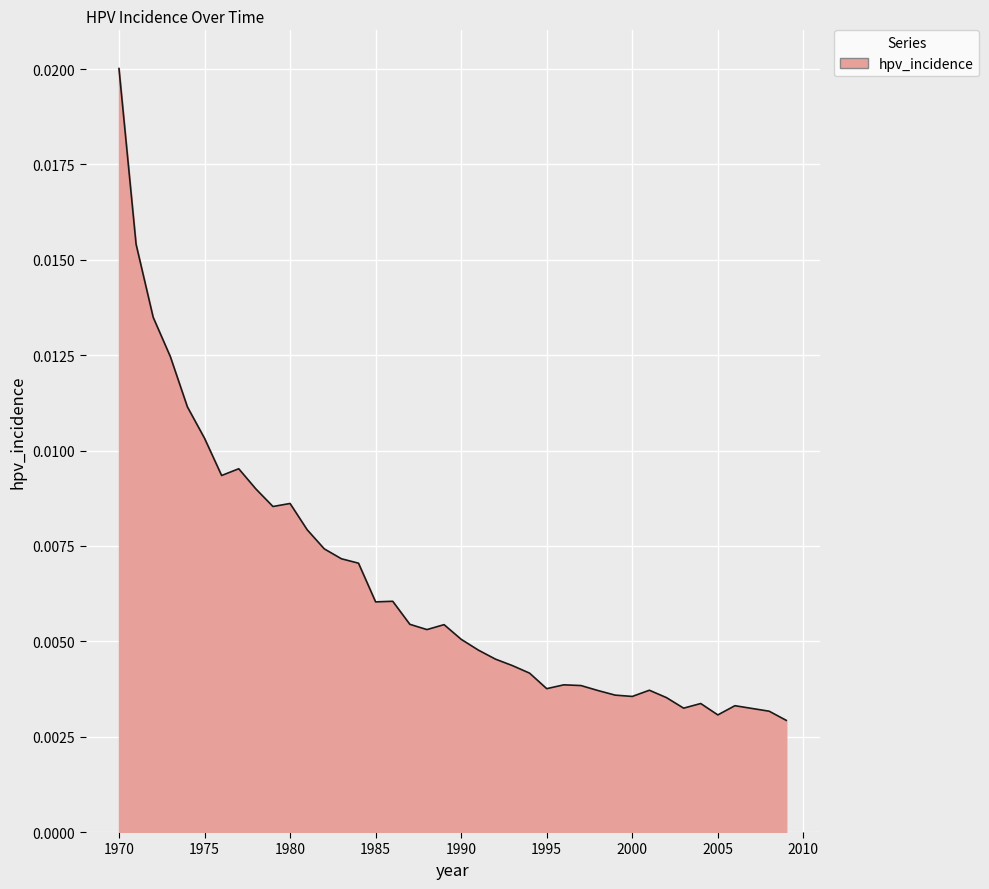

Which category has the highest value across all series?

1970